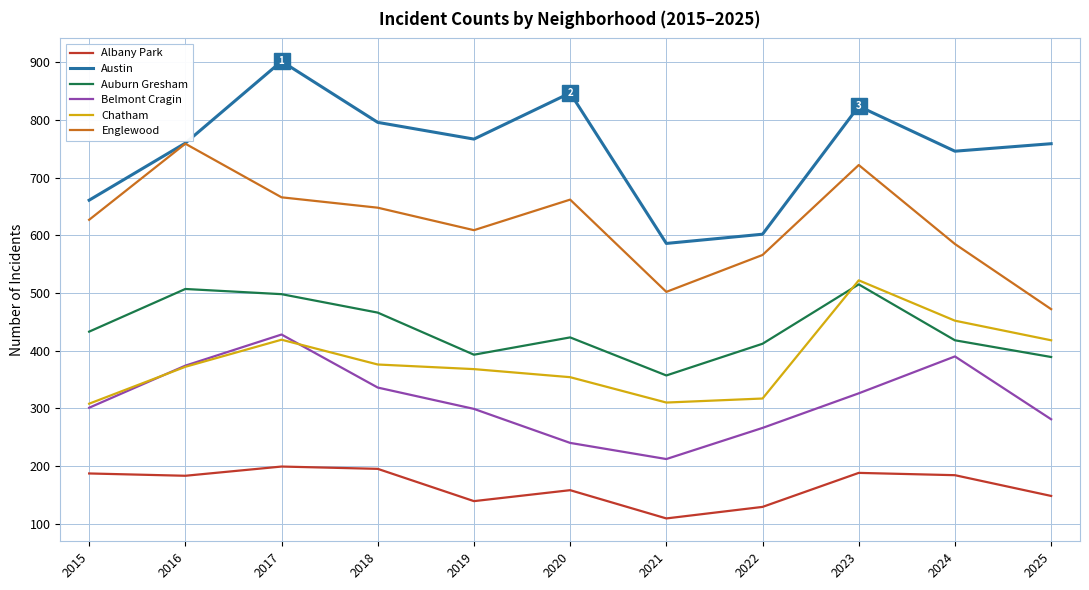

Rank the series at 2022 from lowest to highest value.

Albany Park, Belmont Cragin, Chatham, Auburn Gresham, Englewood, Austin